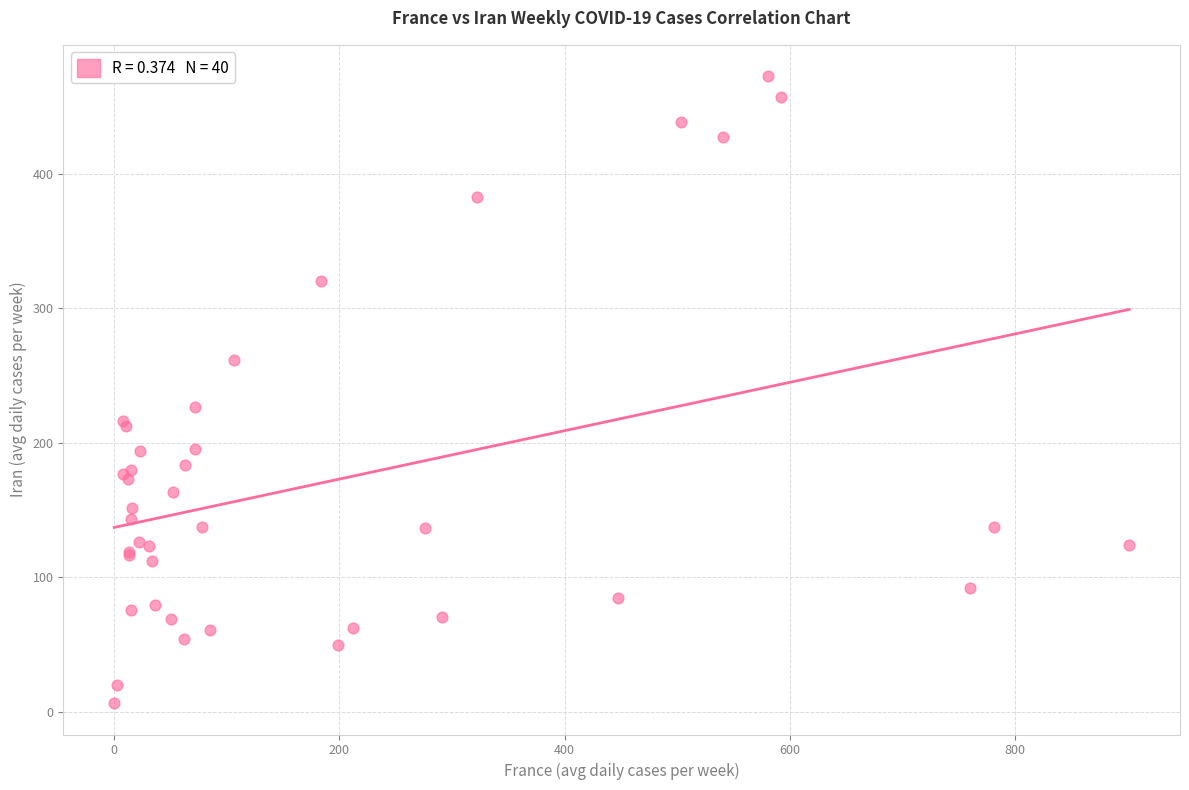

What Y value in the scatter plot is closest to 239?

226.7